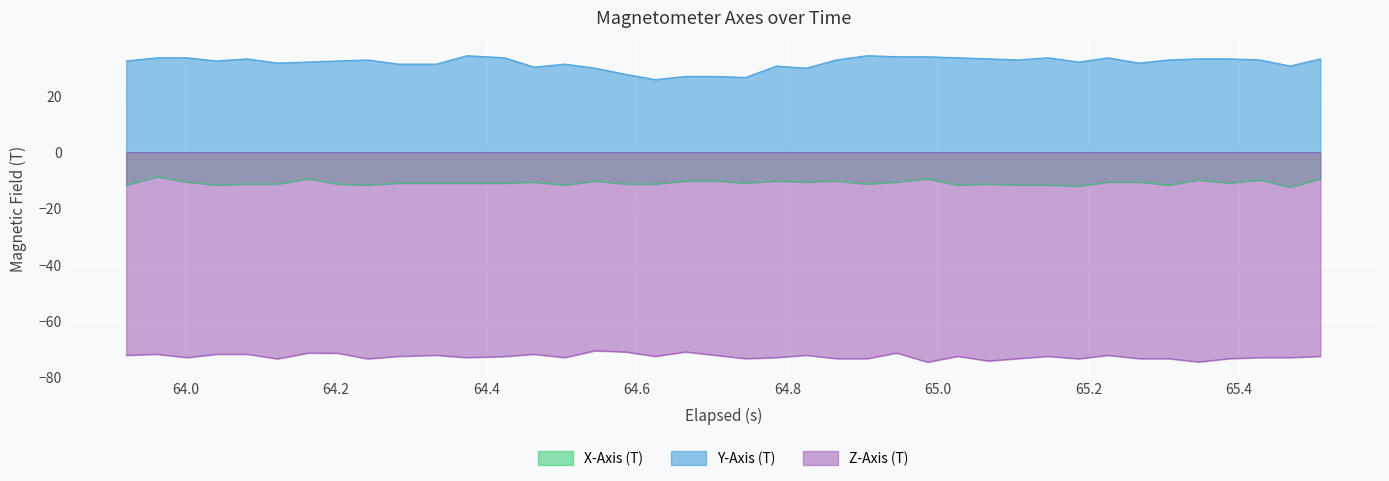

In X-Axis (T), how many points are lower than both neighbors (excluding endpoints)?

11